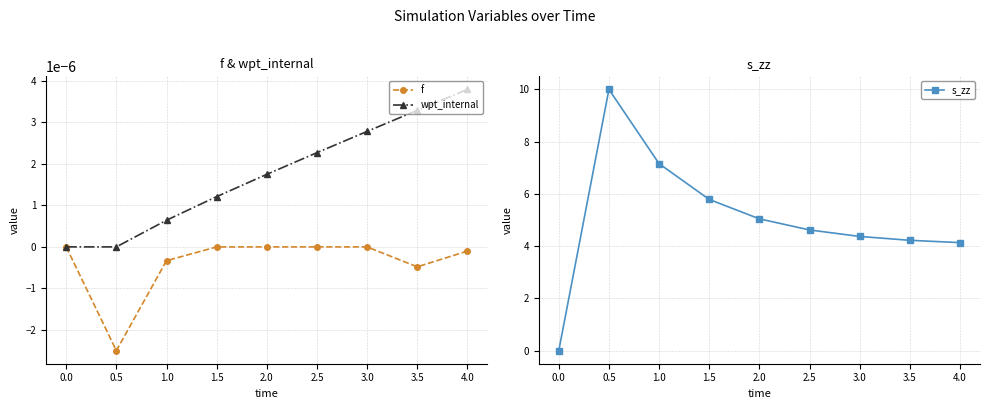

Is the value of f at 2.0 greater than the value of wpt_internal at 2.0?

No